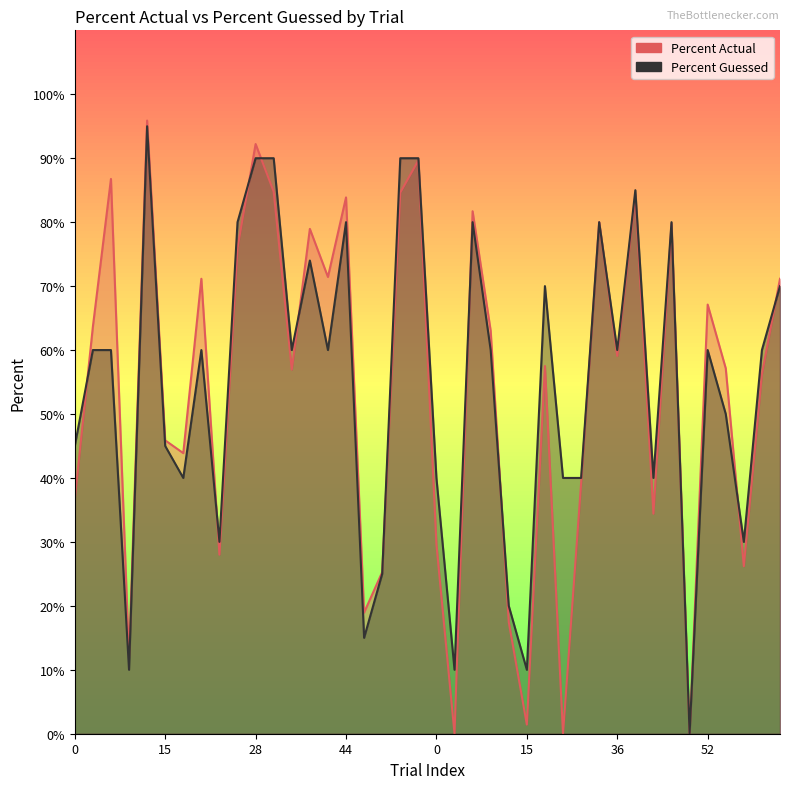

What is the difference between the maximum and minimum values in the Percent Actual series?

95.9